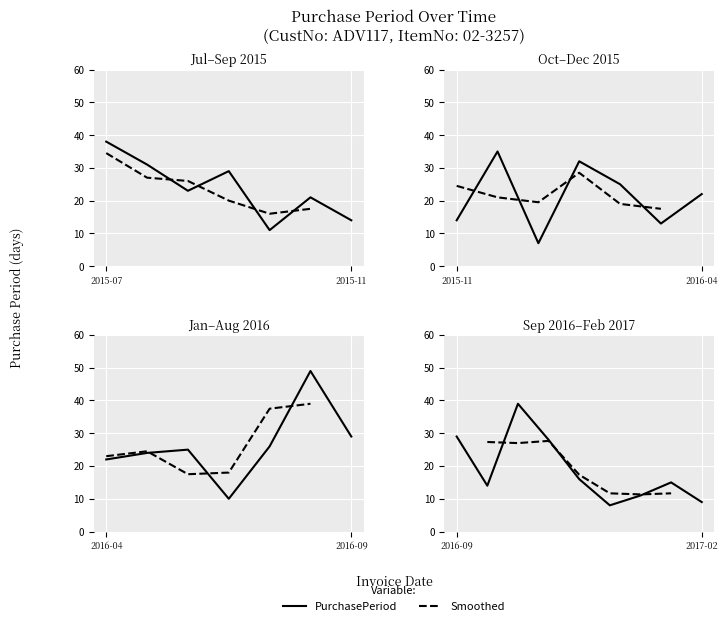

Reading right to left, transcribe all the data shown in this chart.

9	15	11	8	16	28	39	14	29	49	26	10	25	24	22	13	25	32	7	35	14	21	11	29	23	31	38